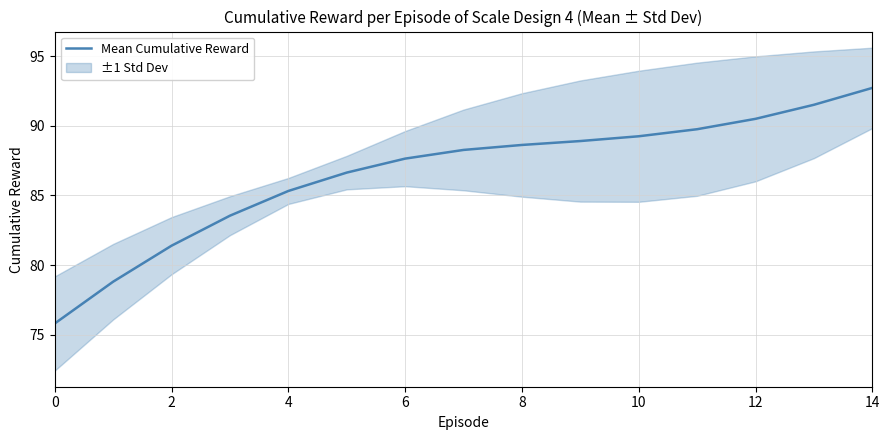

Reading right to left, what are all the values shown in this chart?

92.7	91.5	90.5	89.8	89.3	88.9	88.6	88.3	87.6	86.6	85.3	83.6	81.4	78.8	75.8